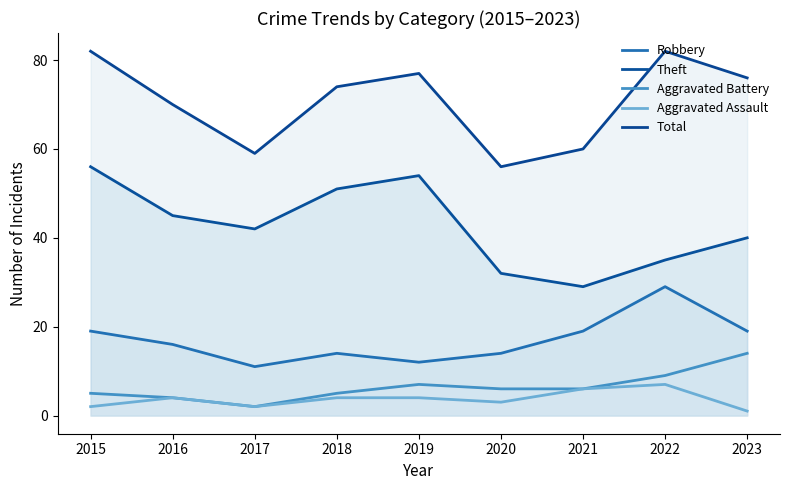

The Aggravated Battery series shows 7 at 2019. True or false?

True